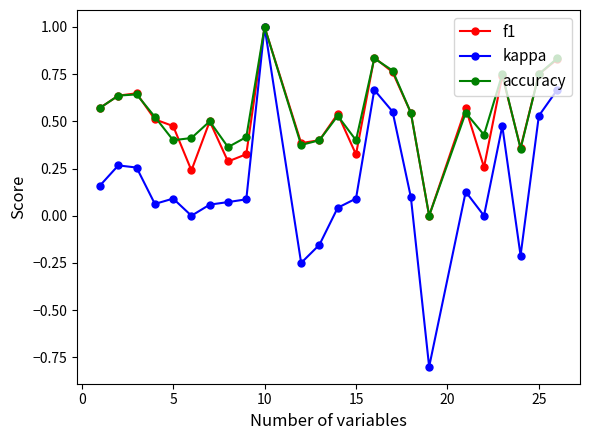

Which series has the largest range (max minus min)?

kappa